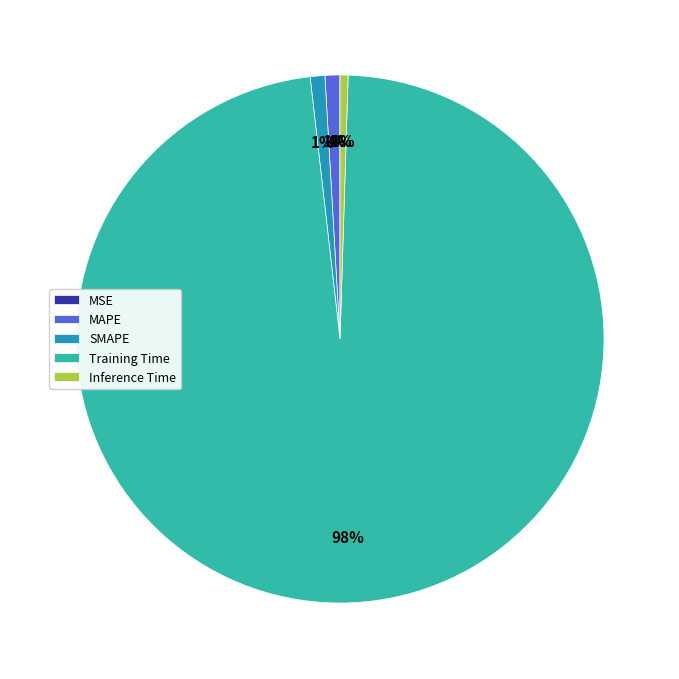

To the nearest percent, what is the combined percentage of Training Time and SMAPE?

99%